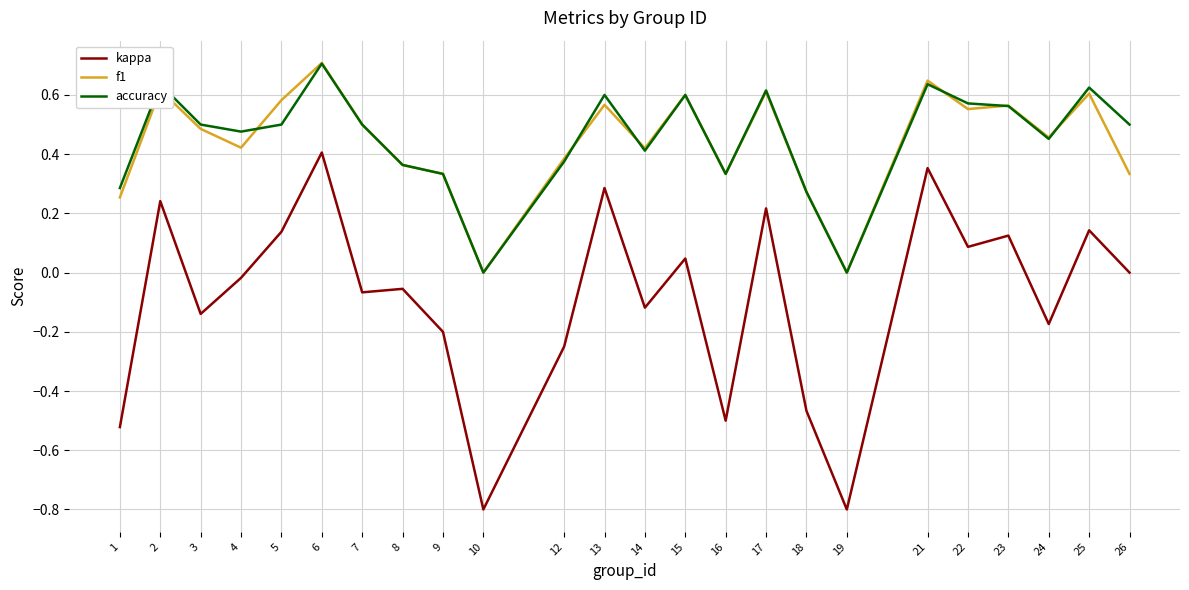

What is the total value across all series at 13?

1.5